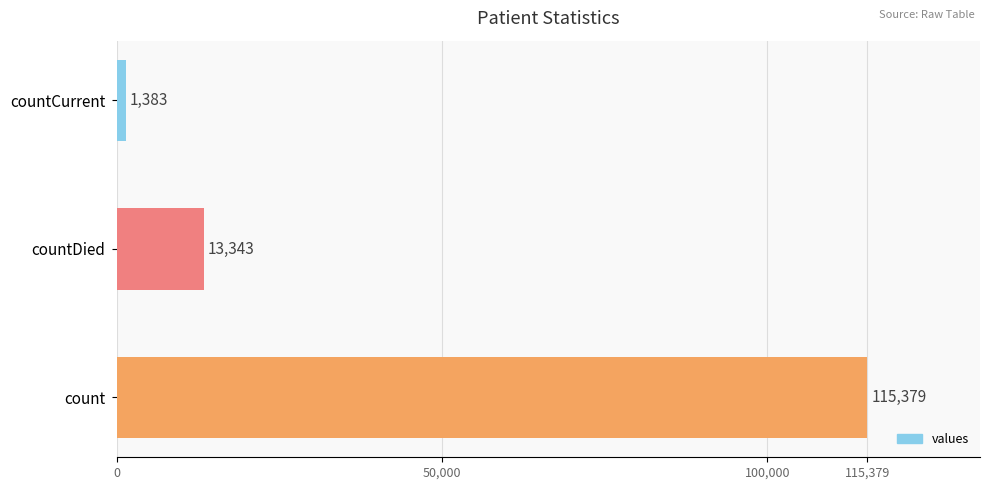

The chart shows a value of 1383 at countCurrent. True or false?

True